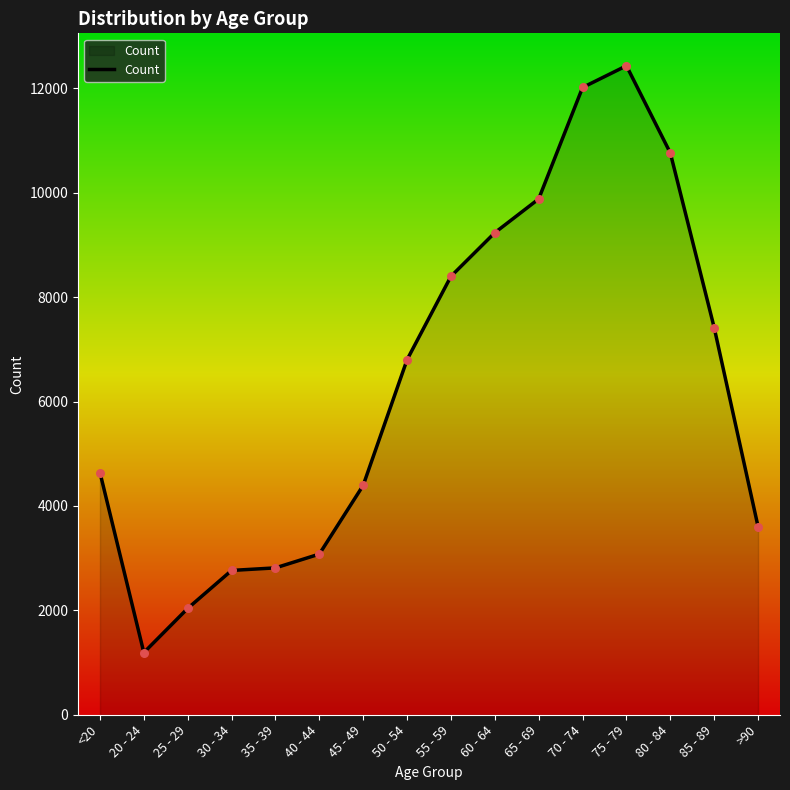

What is the change in value from 55 - 59 to >90?

-4796